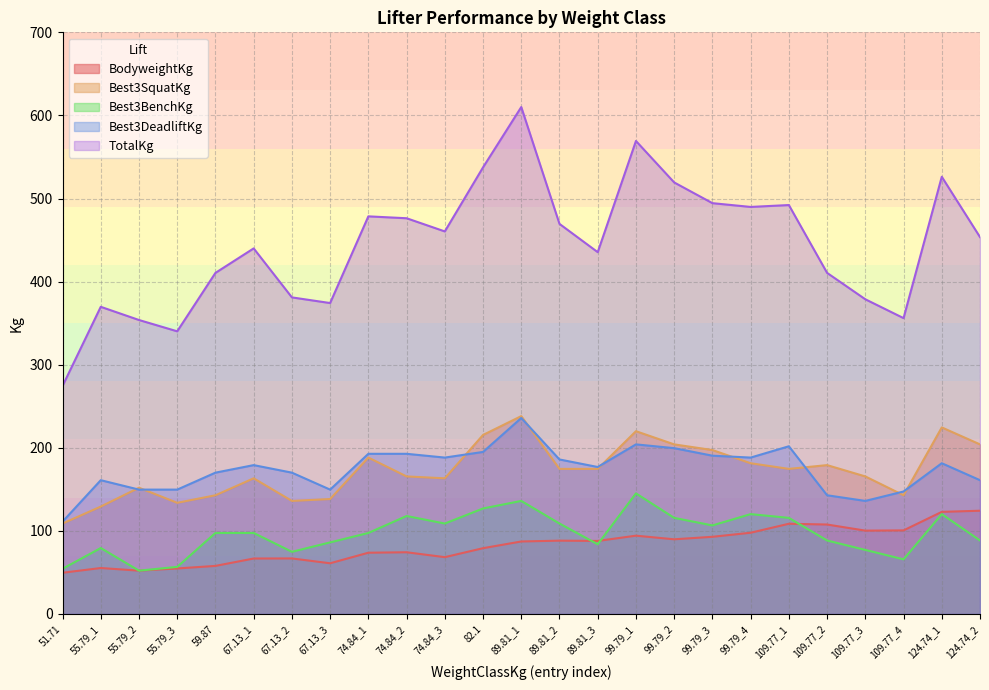

Which label corresponds to the smallest value in the chart?

51.71